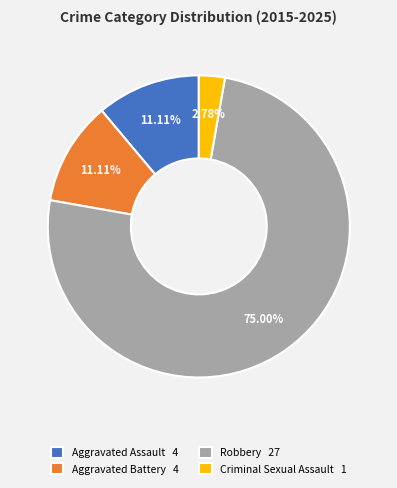

How many slices are in this pie chart?

4